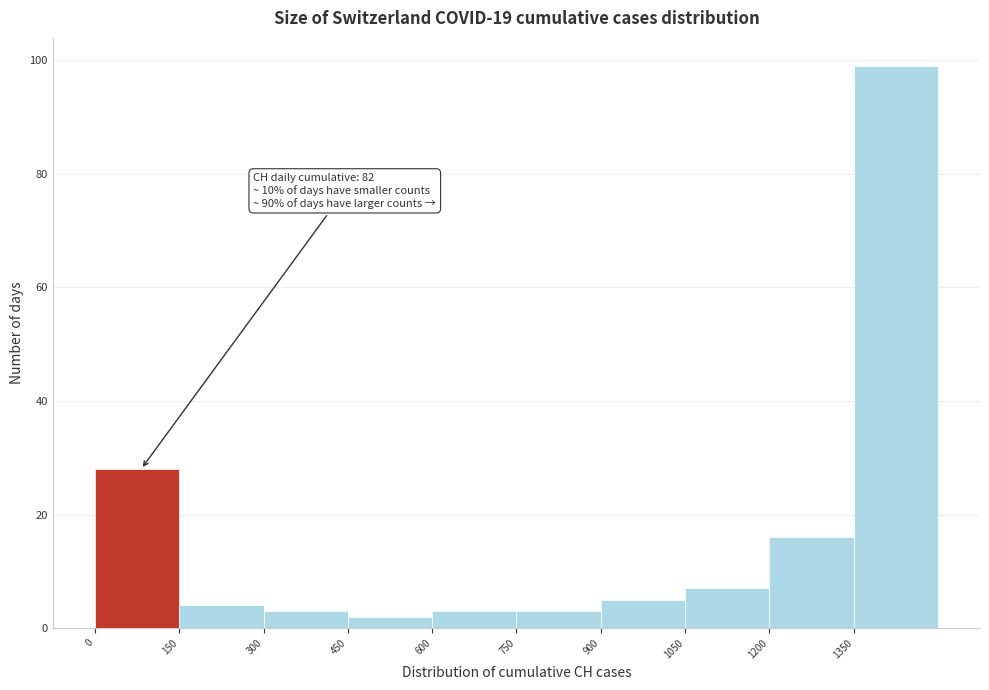

Over which range of the x-axis is the bar tallest?

1350 to 1500